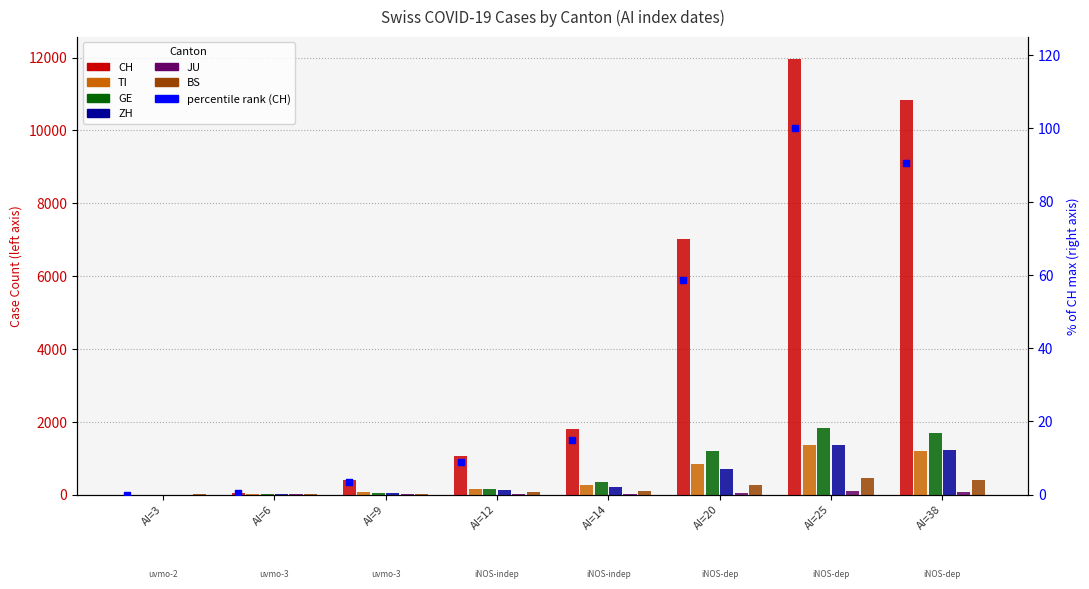

Which series contains the highest Y value?

CH